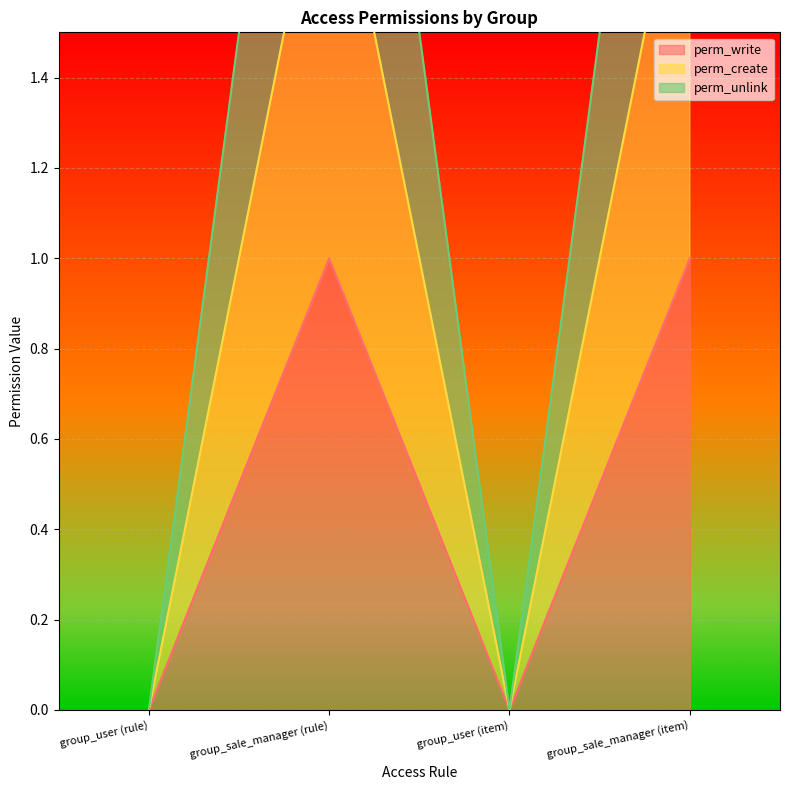

True or false: perm_unlink and perm_write intersect in this chart.

False